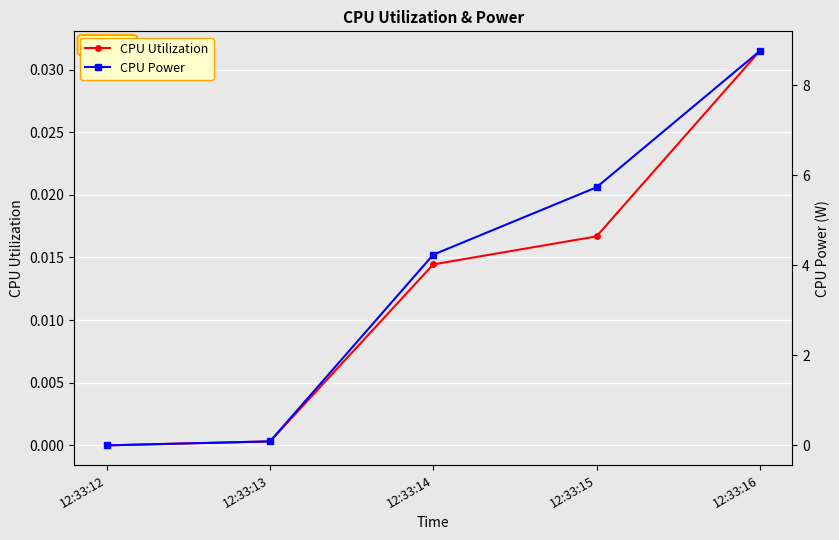

Which series has the largest total across all categories?

CPU Power